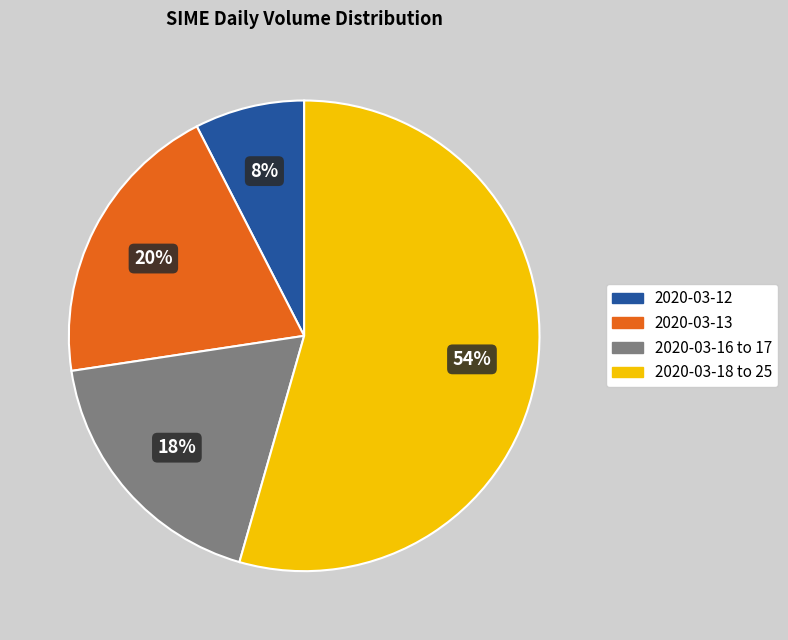

True or false: 2020-03-16 to 17 accounts for 25% of the total.

False